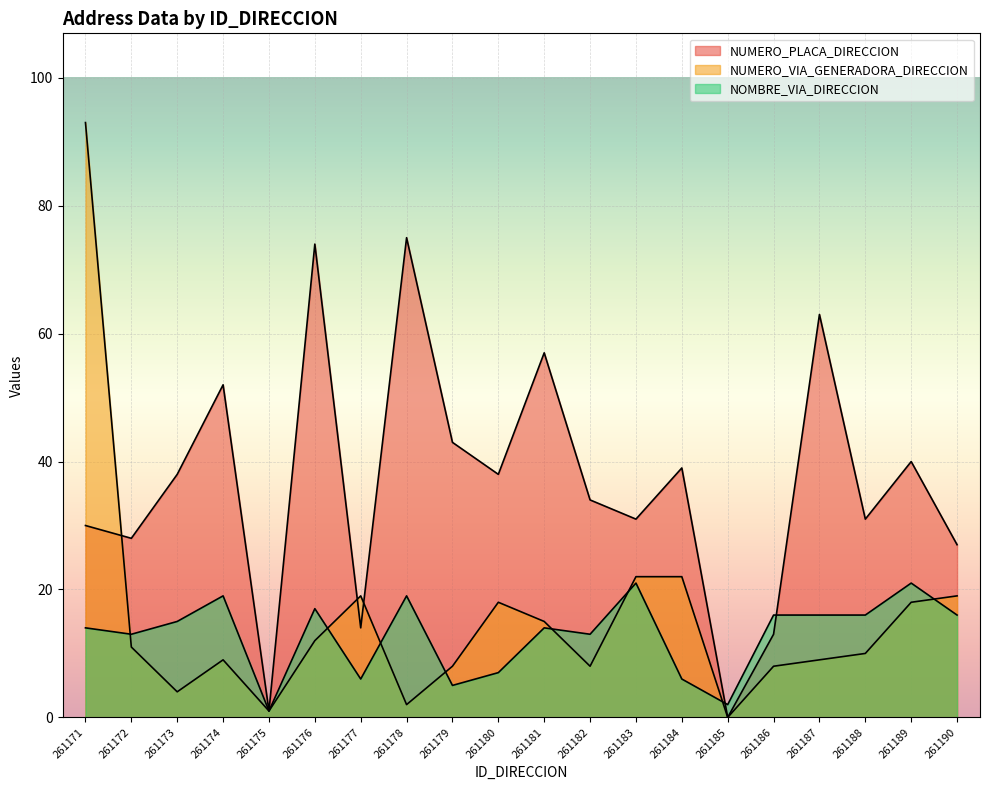

What is the sum of all NUMERO_PLACA_DIRECCION values?

728